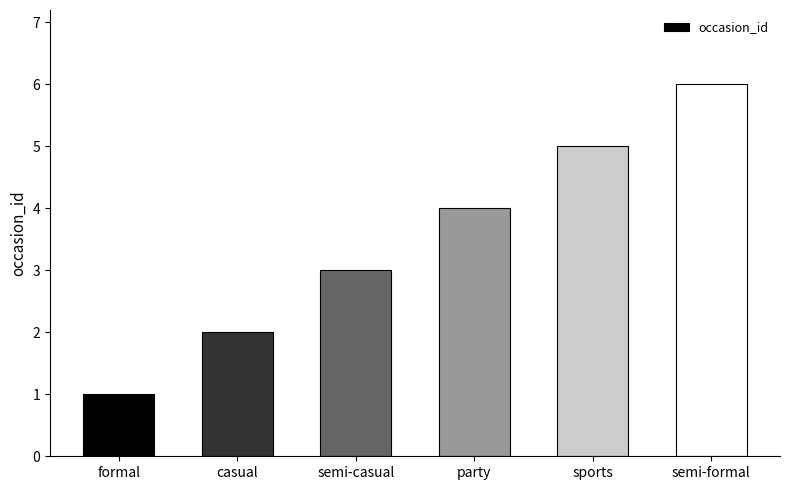

How many series are shown in this chart?

1